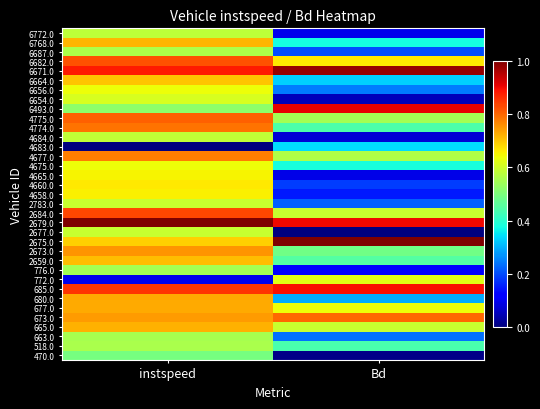

List the series in order of their peak value, highest first.

2679.0, 2675.0, 6671.0, 6493.0, 685.0, 2684.0, 6682.0, 4775.0, 673.0, 4774.0, 4677.0, 2673.0, 680.0, 677.0, 665.0, 6768.0, 2659.0, 6664.0, 4660.0, 4658.0, 4665.0, 4675.0, 6656.0, 772.0, 6654.0, 2783.0, 2677.0, 4684.0, 6772.0, 6687.0, 518.0, 663.0, 776.0, 470.0, 4683.0